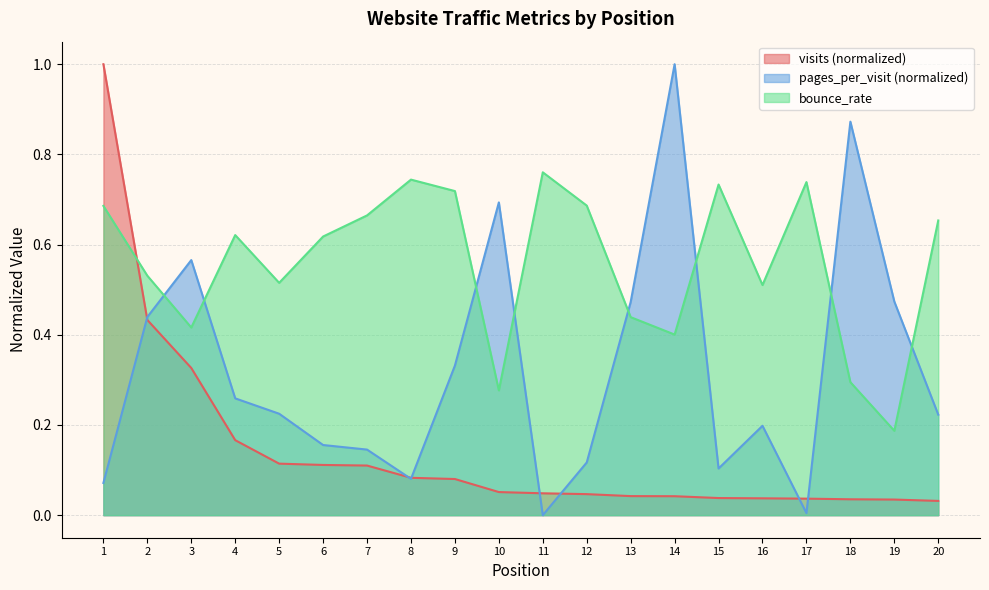

Reading left to right, extract all data points from this chart.

visits: 1=1.0	2=0.4	3=0.3	4=0.2	5=0.1	6=0.1	7=0.1	8=0.1	9=0.1	10=0.1	11=0.0	12=0.0	13=0.0	14=0.0	15=0.0	16=0.0	17=0.0	18=0.0	19=0.0	20=0.0
pages_per_visit: 1=0.1	2=0.4	3=0.6	4=0.3	5=0.2	6=0.2	7=0.1	8=0.1	9=0.3	10=0.7	11=0.0	12=0.1	13=0.5	14=1.0	15=0.1	16=0.2	17=0.0	18=0.9	19=0.5	20=0.2
bounce_rate: 1=0.7	2=0.5	3=0.4	4=0.6	5=0.5	6=0.6	7=0.7	8=0.7	9=0.7	10=0.3	11=0.8	12=0.7	13=0.4	14=0.4	15=0.7	16=0.5	17=0.7	18=0.3	19=0.2	20=0.7